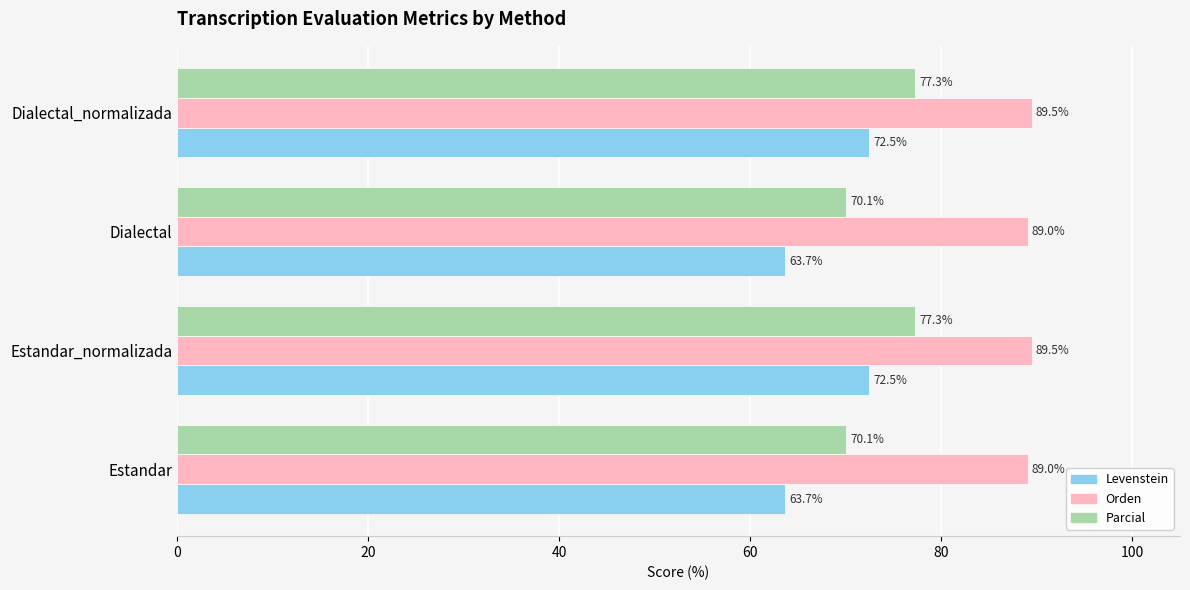

What is the minimum value shown in the chart?

63.7